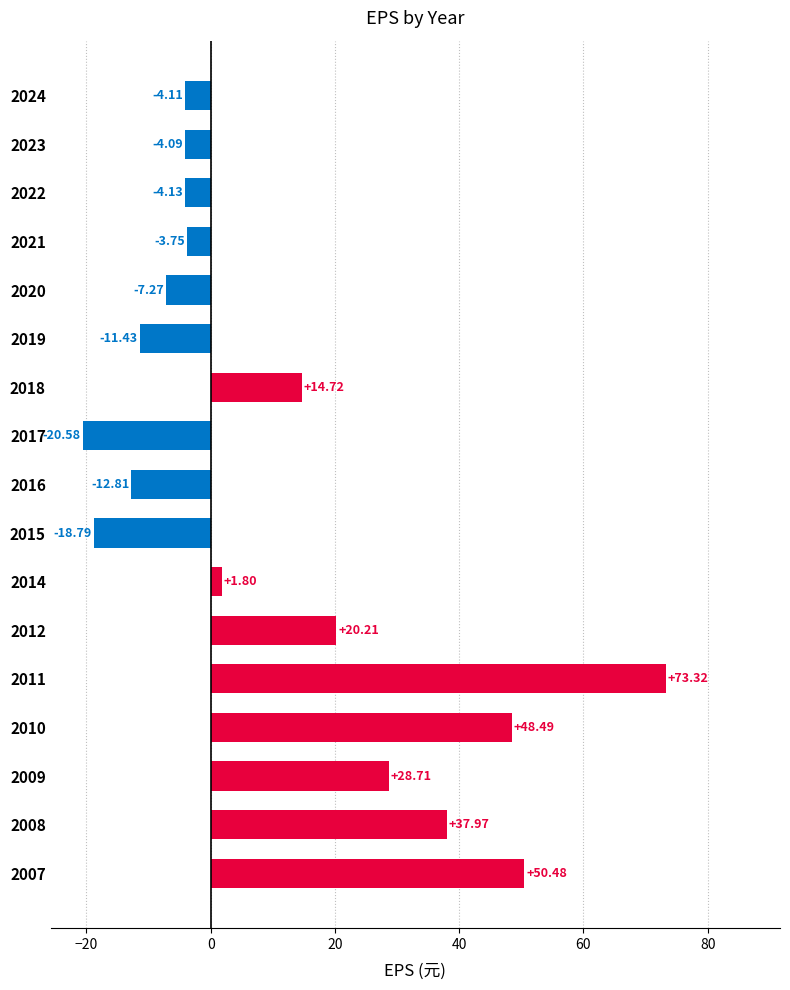

Does the chart contain stacked bars?

No